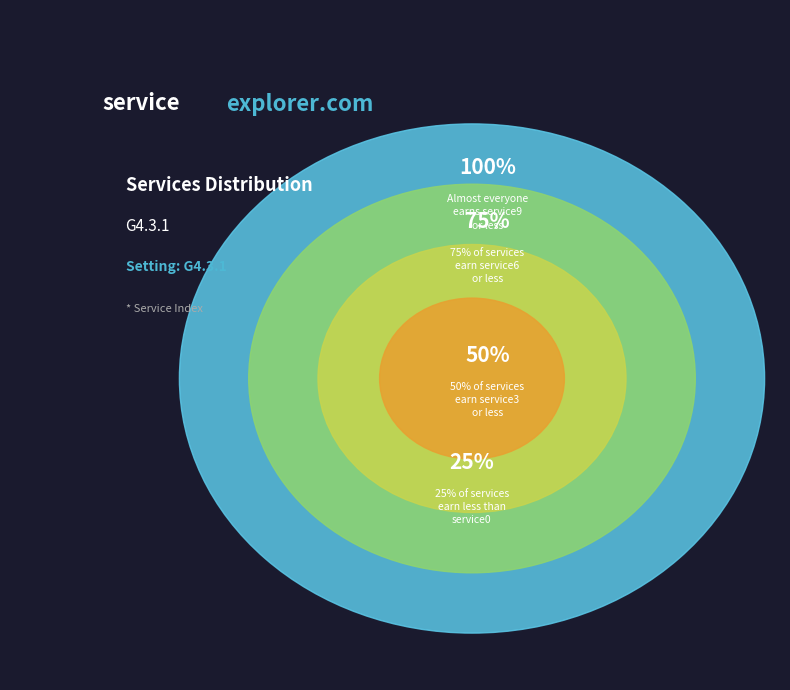

Does service4 account for over 50% of the chart?

No